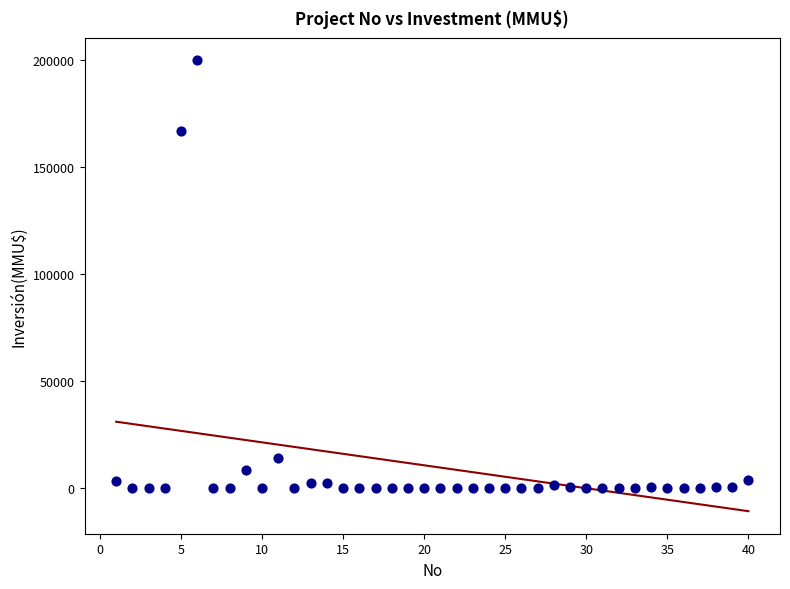

What Y value in the scatter plot is closest to 100000?

167000